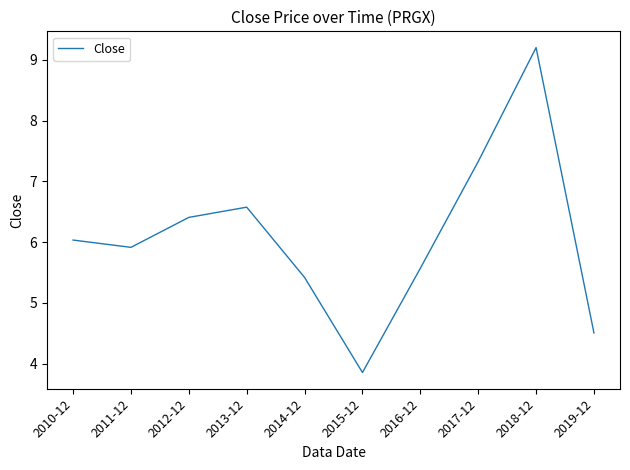

Reading left to right, extract all data points from this chart.

6.0	5.9	6.4	6.6	5.4	3.9	5.6	7.3	9.2	4.5